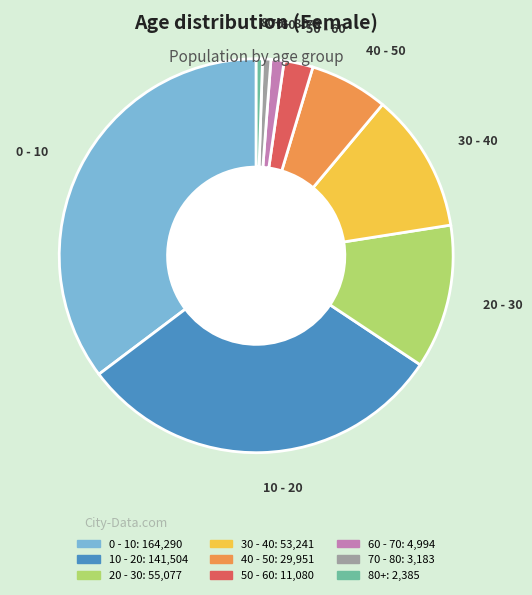

Do 0 - 10 and 60 - 70 together represent more than half of the pie?

No